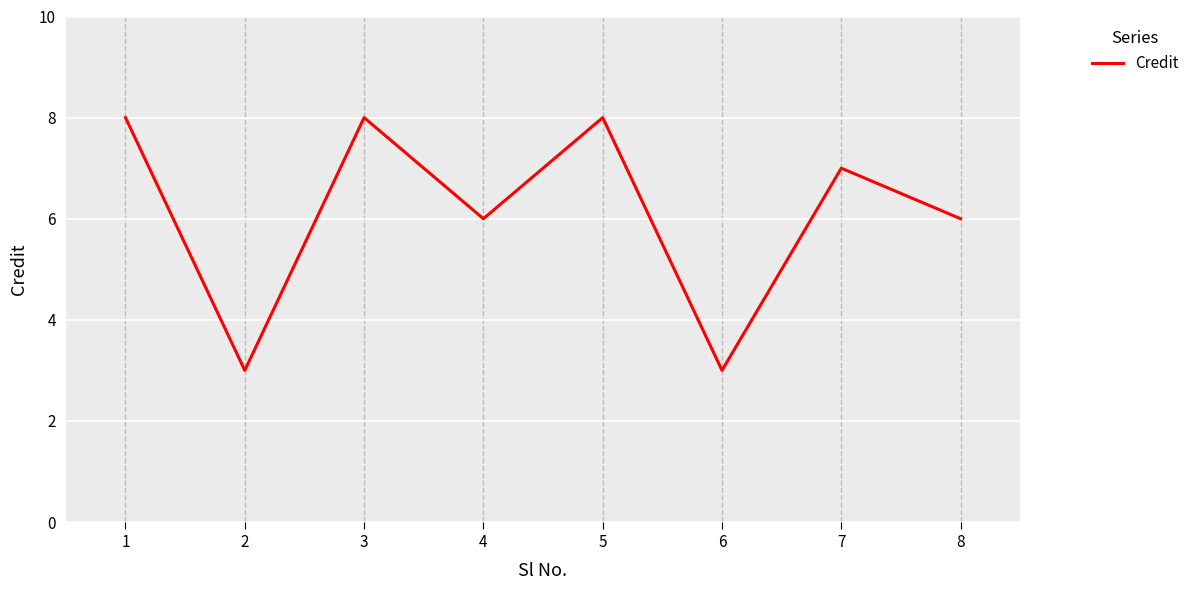

Reading left to right, extract all data points from this chart.

1=8	2=3	3=8	4=6	5=8	6=3	7=7	8=6